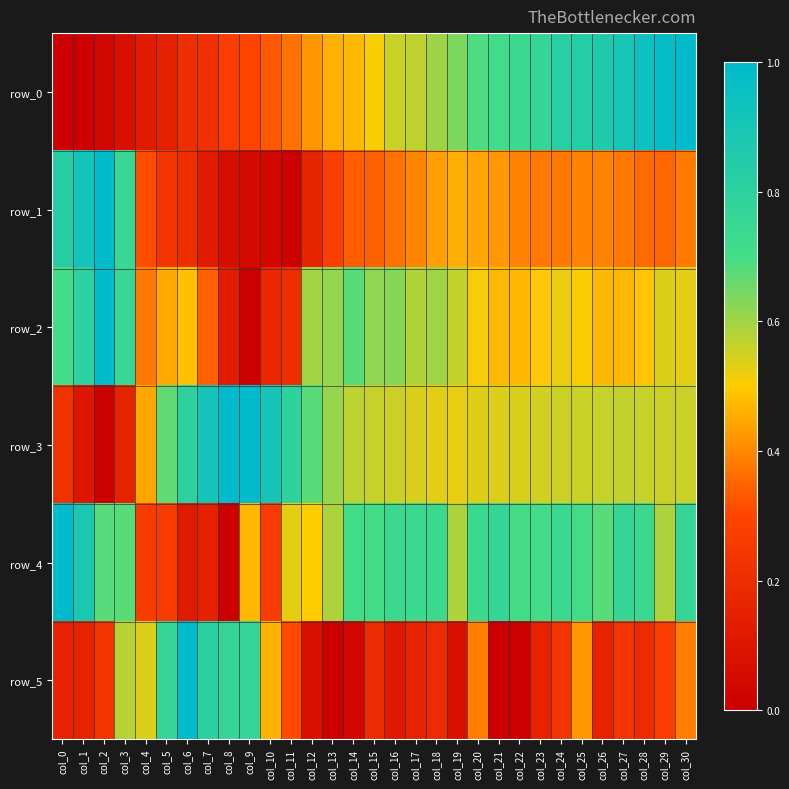

True or false: row_5 has a value of 0.1 at col_0.

False